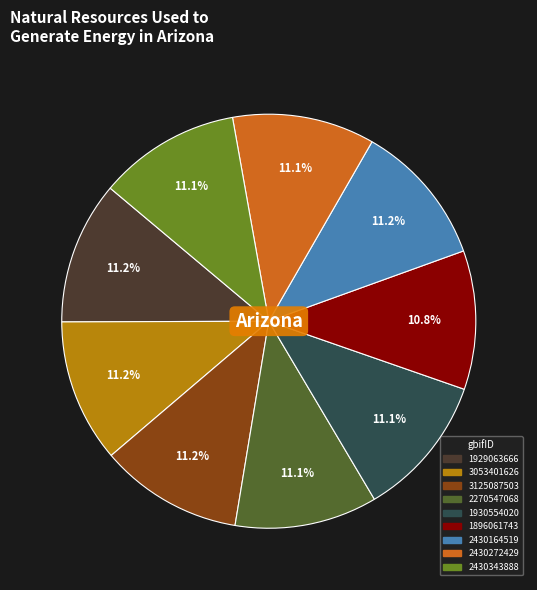

Is the sum of 2430164519 and 2430343888 greater than half?

No